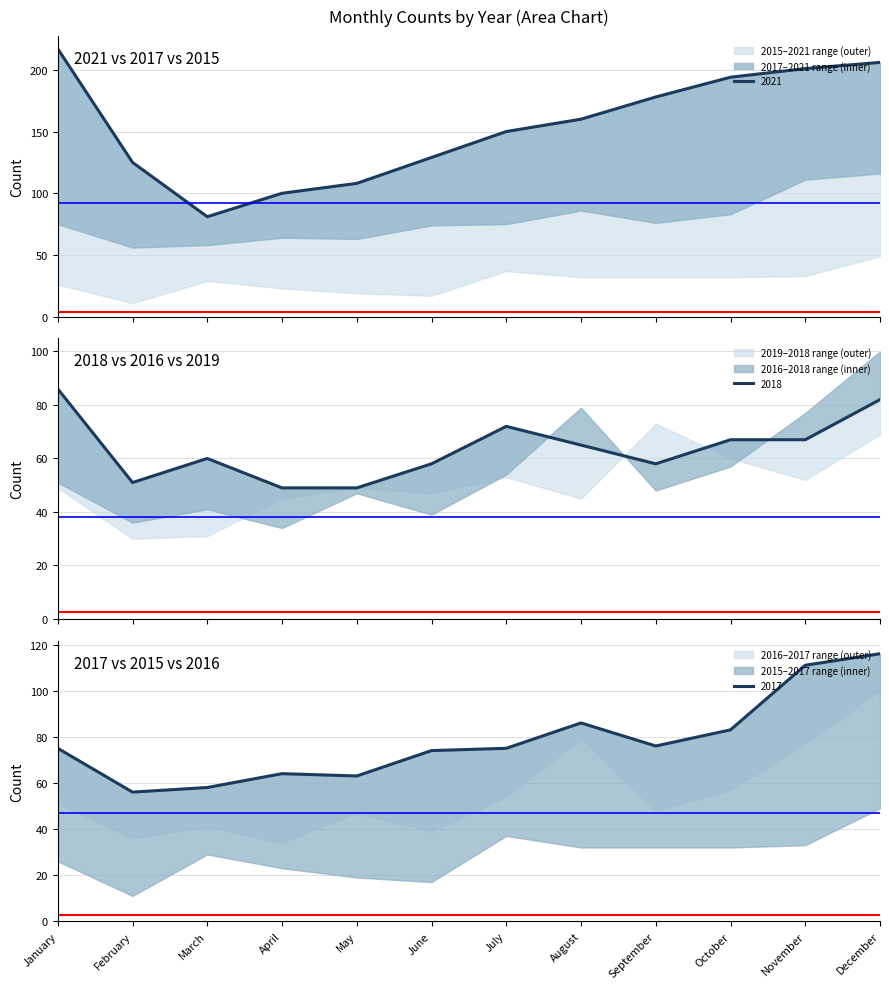

At which category is the sum across all series the highest?

December